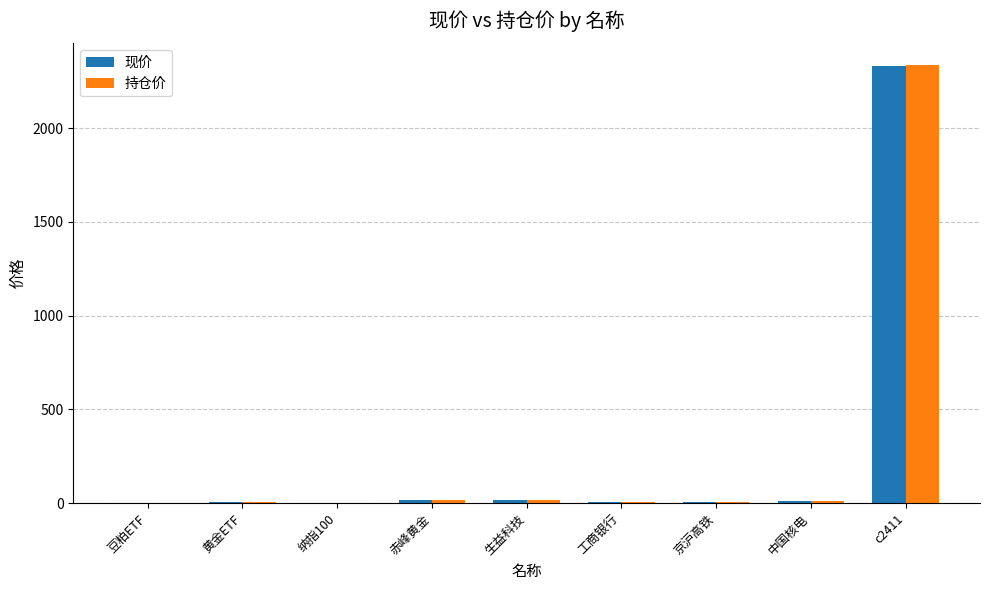

Does the chart contain stacked bars?

No